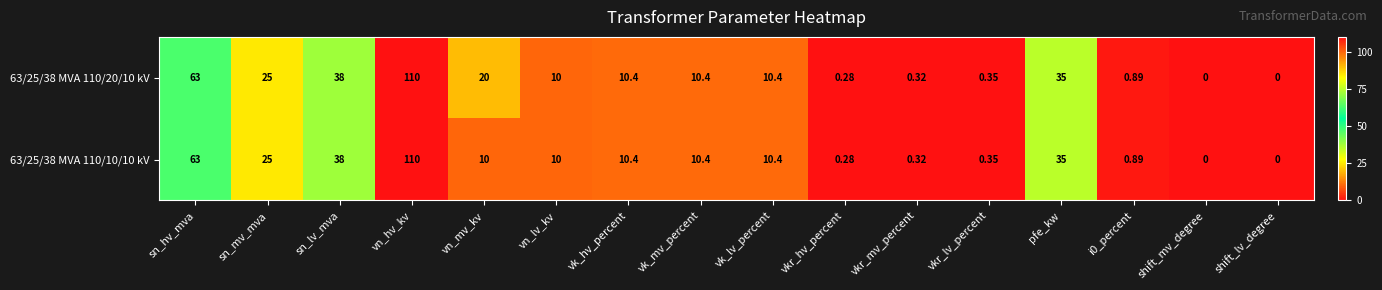

Is the value of 63/25/38 MVA 110/10/10 kV at sn_lv_mva greater than the value of 63/25/38 MVA 110/20/10 kV at vn_mv_kv?

Yes